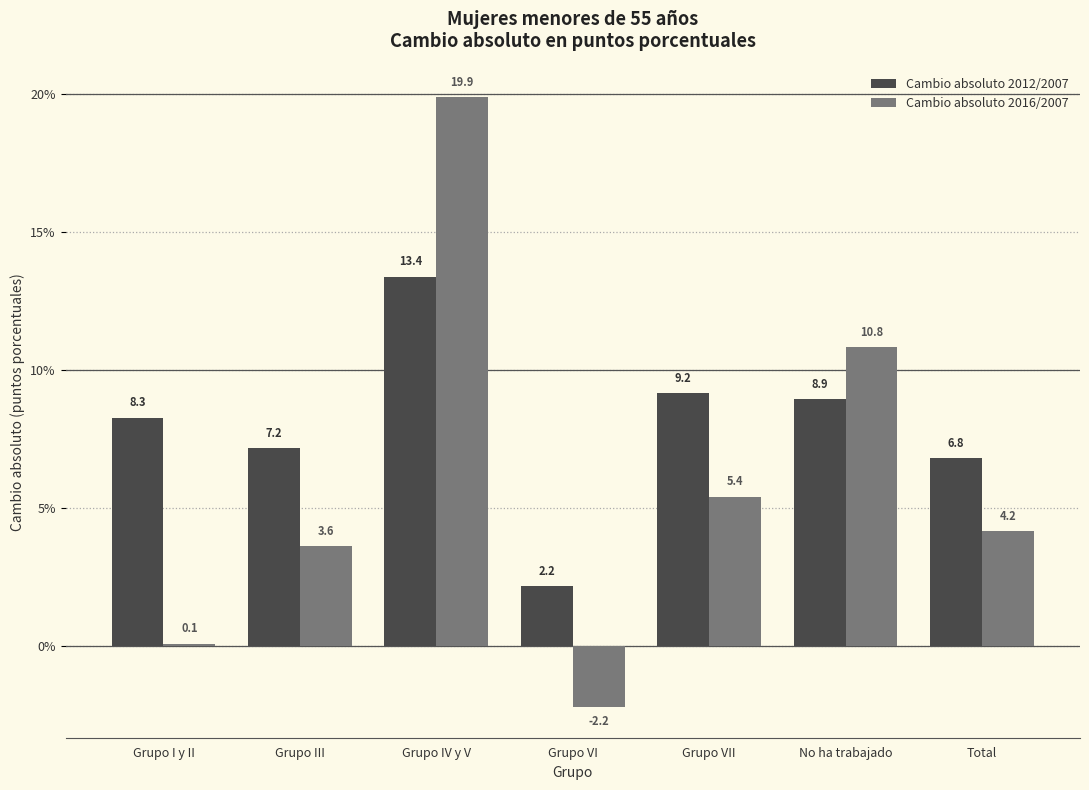

Reading left to right, what are all the values shown in this chart?

Cambio absoluto 2012/2007: 8.3	7.2	13.4	2.2	9.2	8.9	6.8
Cambio absoluto 2016/2007: 0.1	3.6	19.9	-2.2	5.4	10.8	4.2